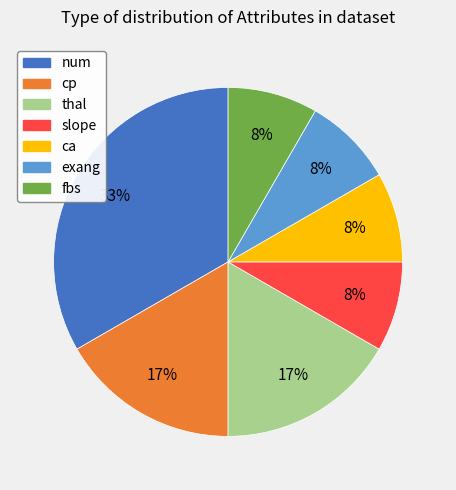

Is there a majority slice in this chart?

No